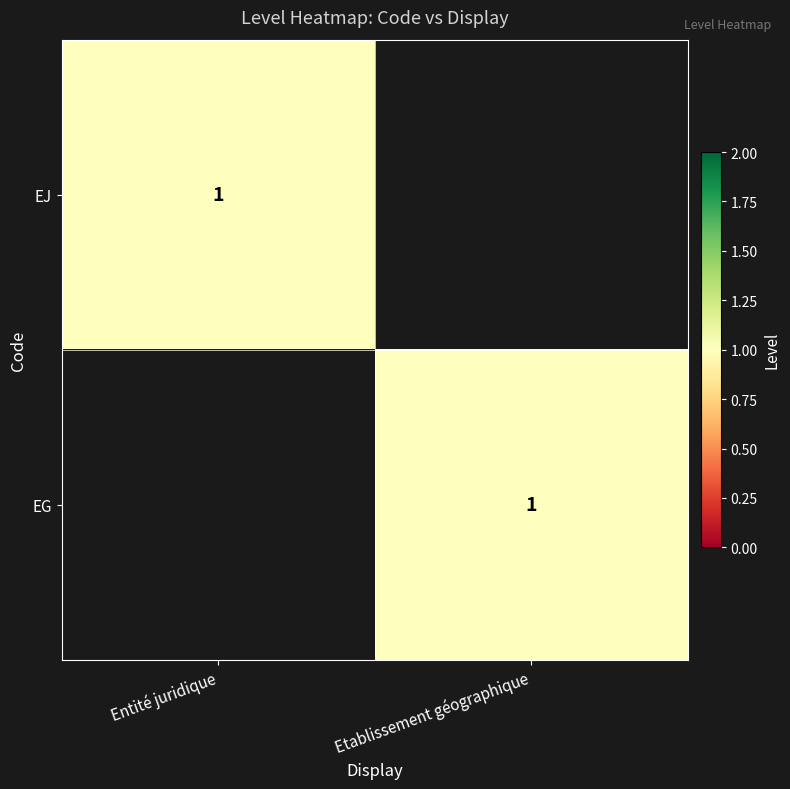

How many series are shown in this chart?

2